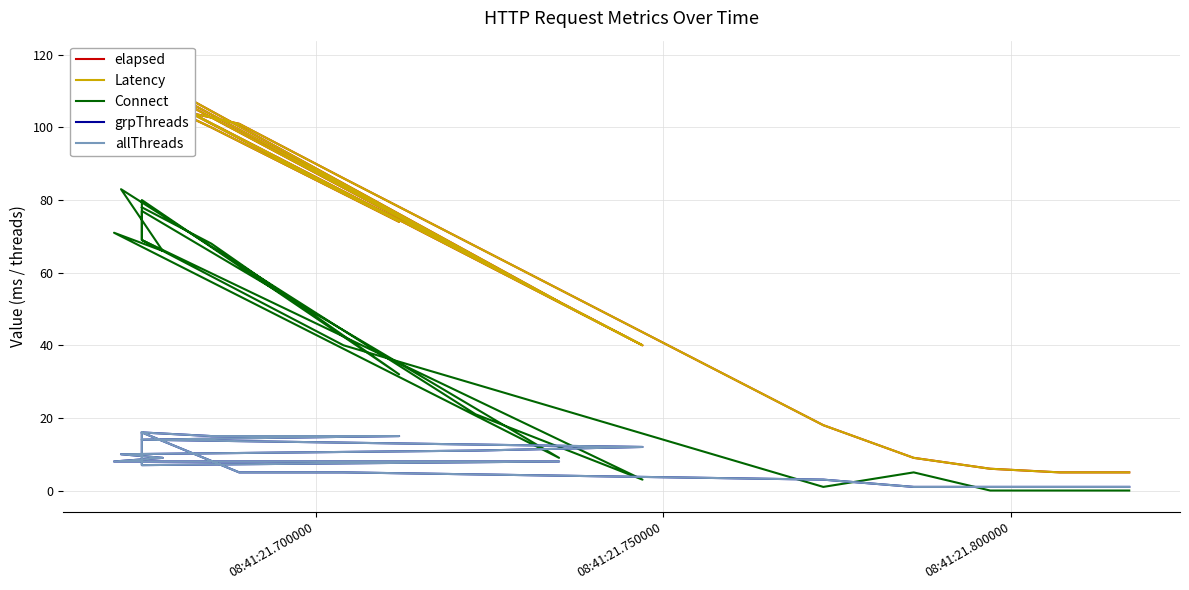

What is the difference between the maximum and minimum values in the Latency series?

113